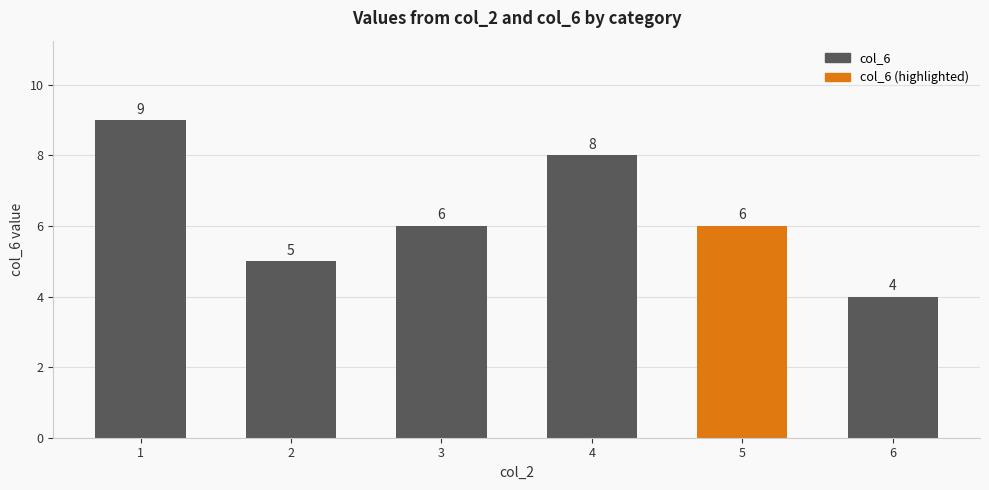

What is the value of the 4th bar from the left?

8